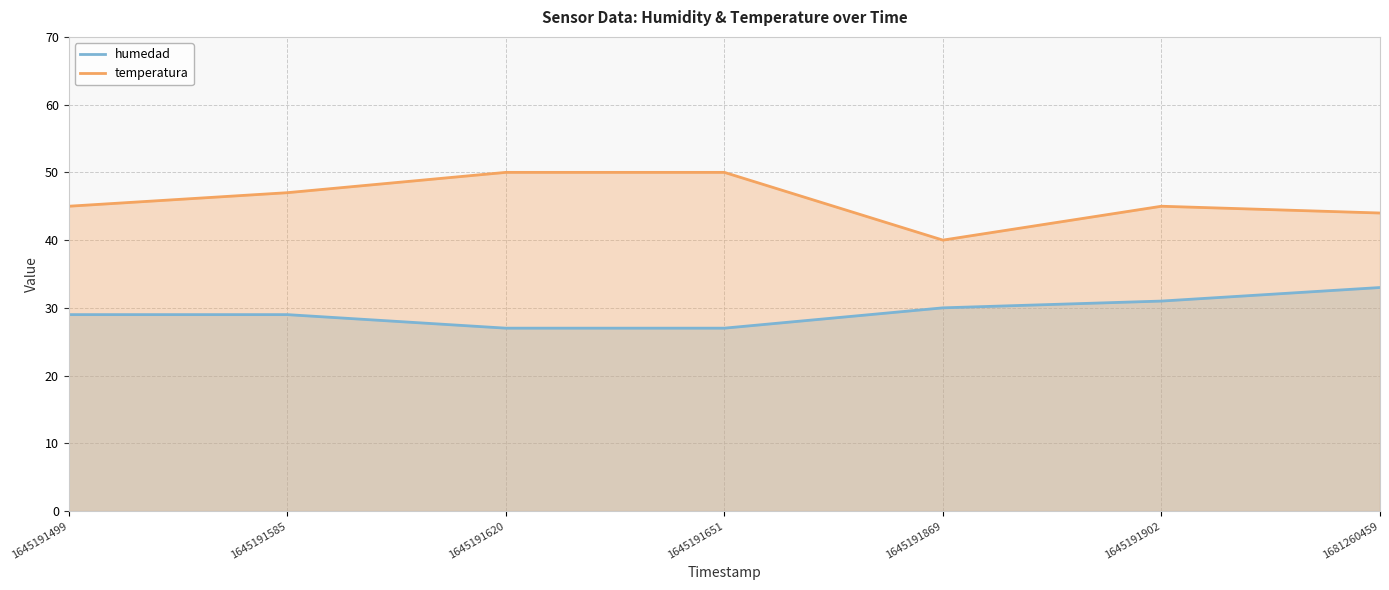

How many interior local peaks does the temperatura series have?

1